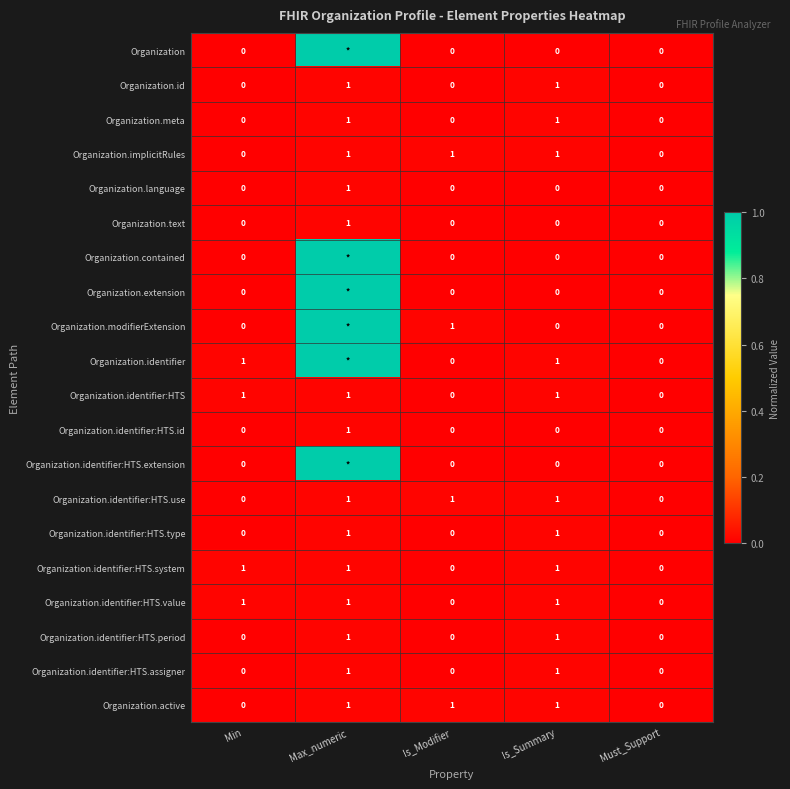

What is the difference between the highest and lowest values at Is_Modifier?

1.0